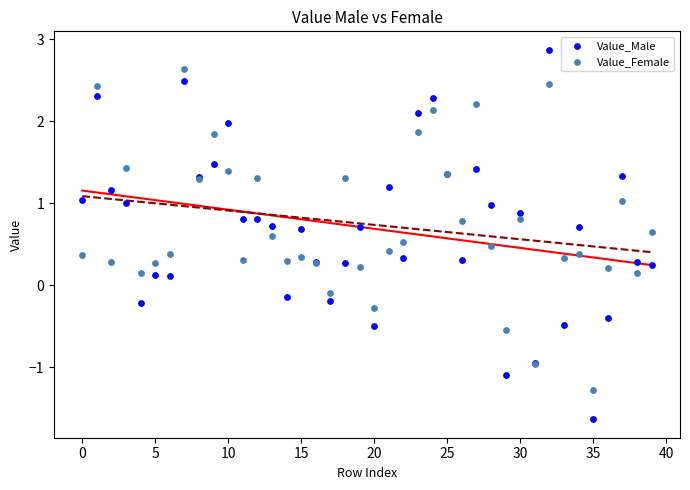

Which series has the largest Y range (max minus min)?

Value_Male